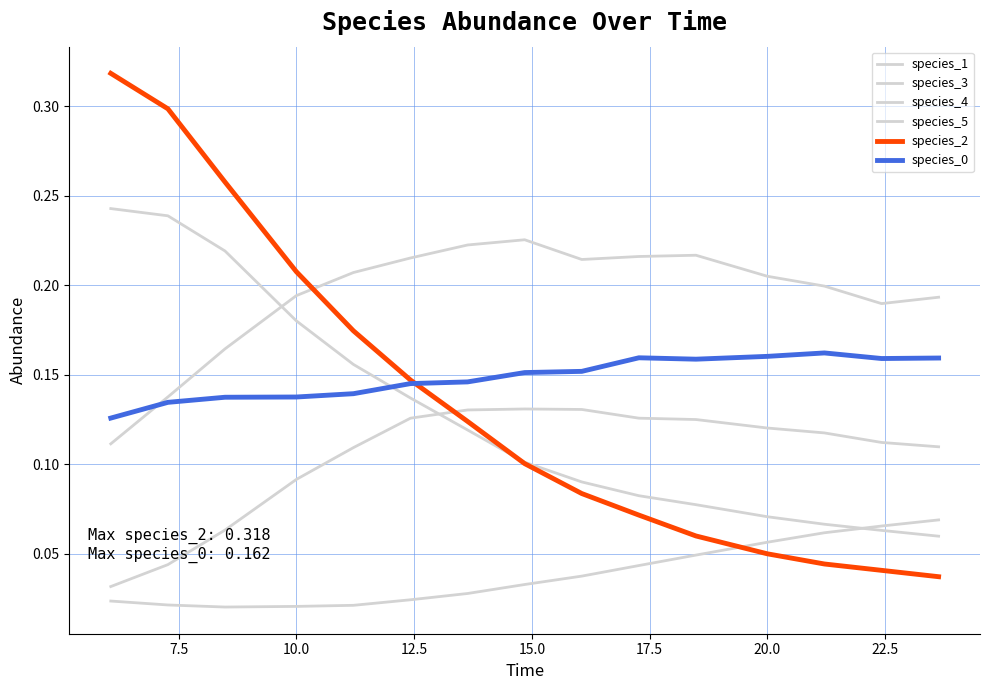

What is the difference between the second highest and minimum values in the species_5 series?

0.2